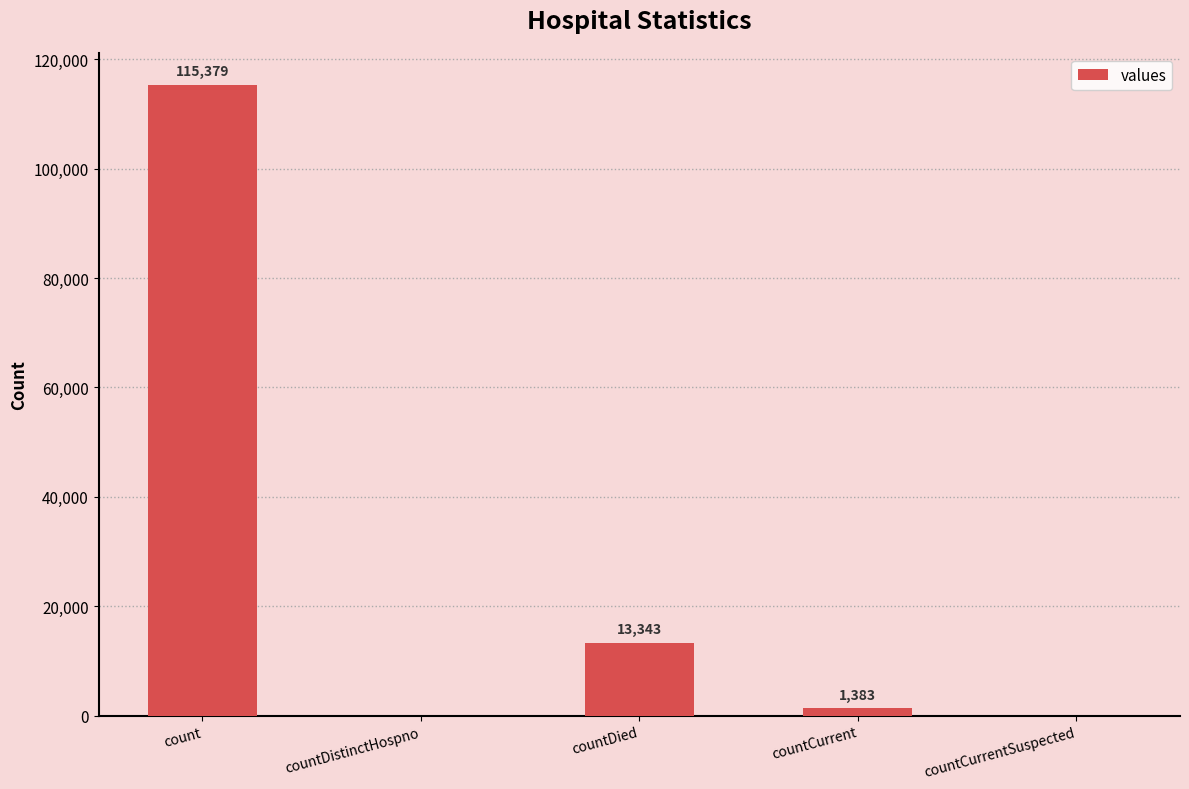

Reading left to right, list all the values displayed in this chart.

115379	0	13343	1383	0